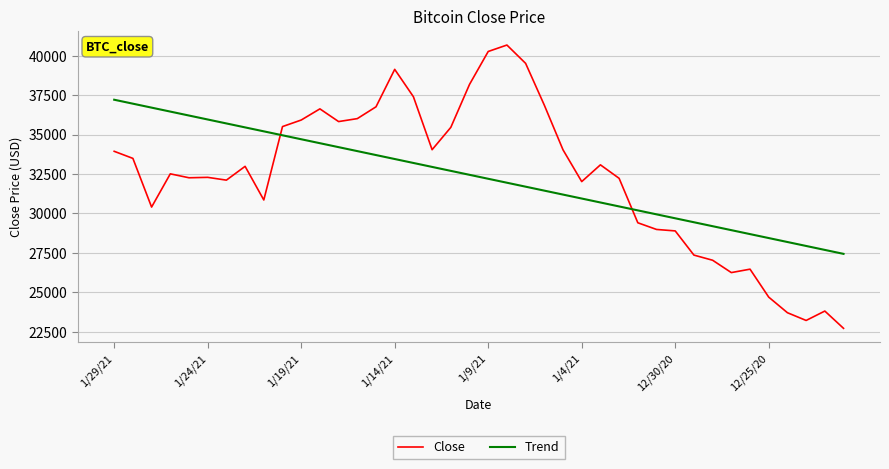

Rank the series by their maximum value, from highest to lowest.

Close, Trend